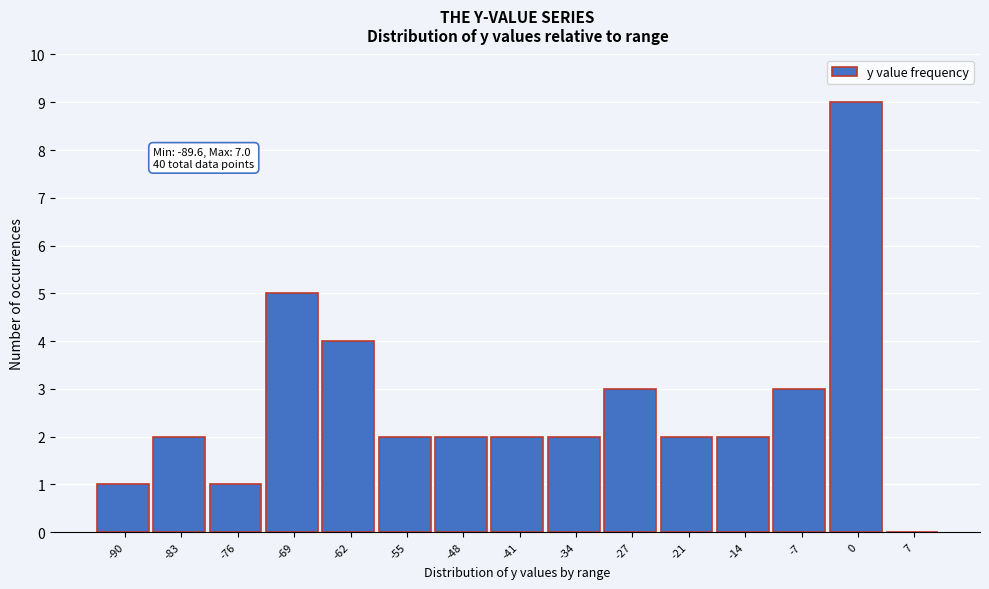

Reading right to left, extract all data points from this chart.

7=0	0=9	-7=3	-14=2	-21=2	-27=3	-34=2	-41=2	-48=2	-55=2	-62=4	-69=5	-76=1	-83=2	-90=1